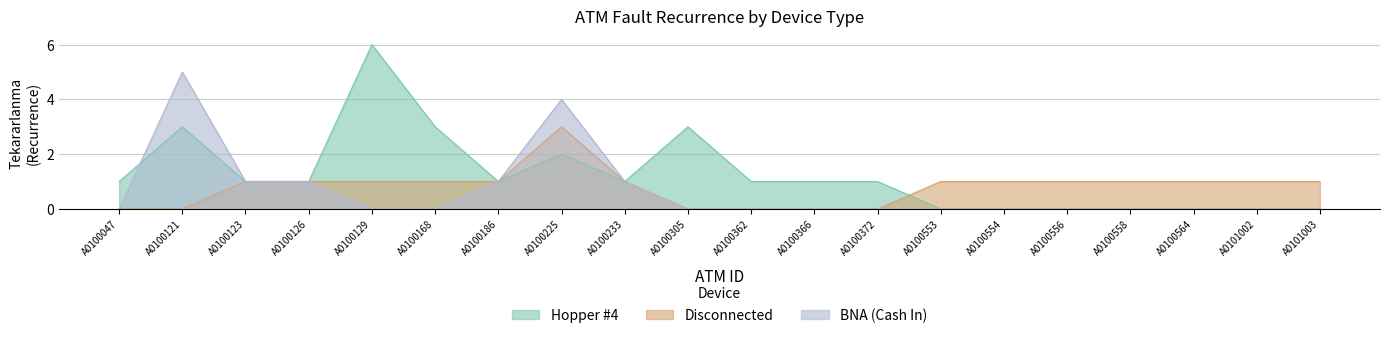

How many data points in Disconnected are less than 1?

6